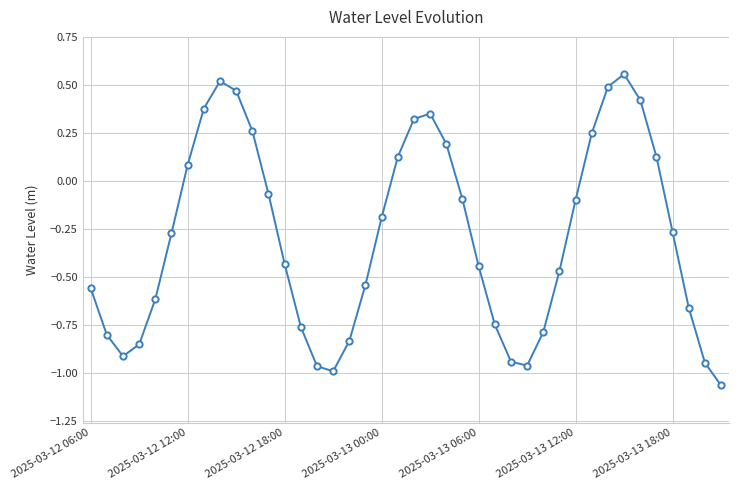

How many lines are shown in the chart?

1